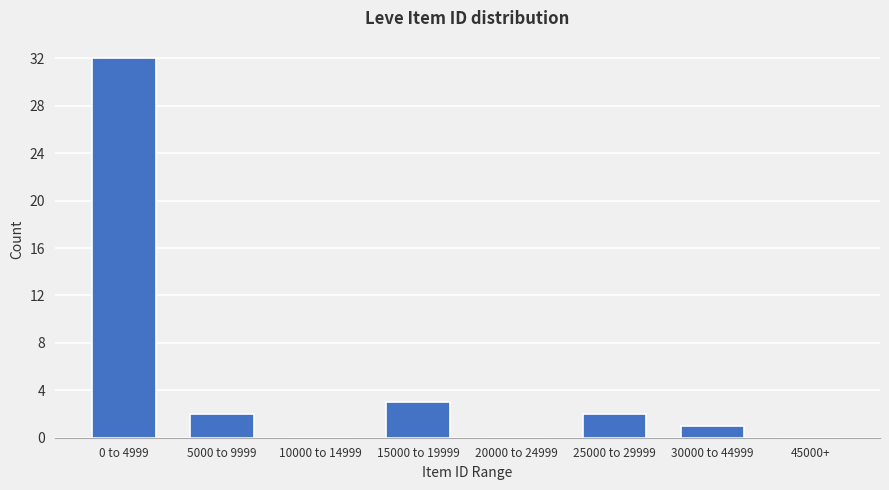

Reading left to right, list all the values displayed in this chart.

0 to 4999=32	5000 to 9999=2	10000 to 14999=0	15000 to 19999=3	20000 to 24999=0	25000 to 29999=2	30000 to 44999=1	45000+=0